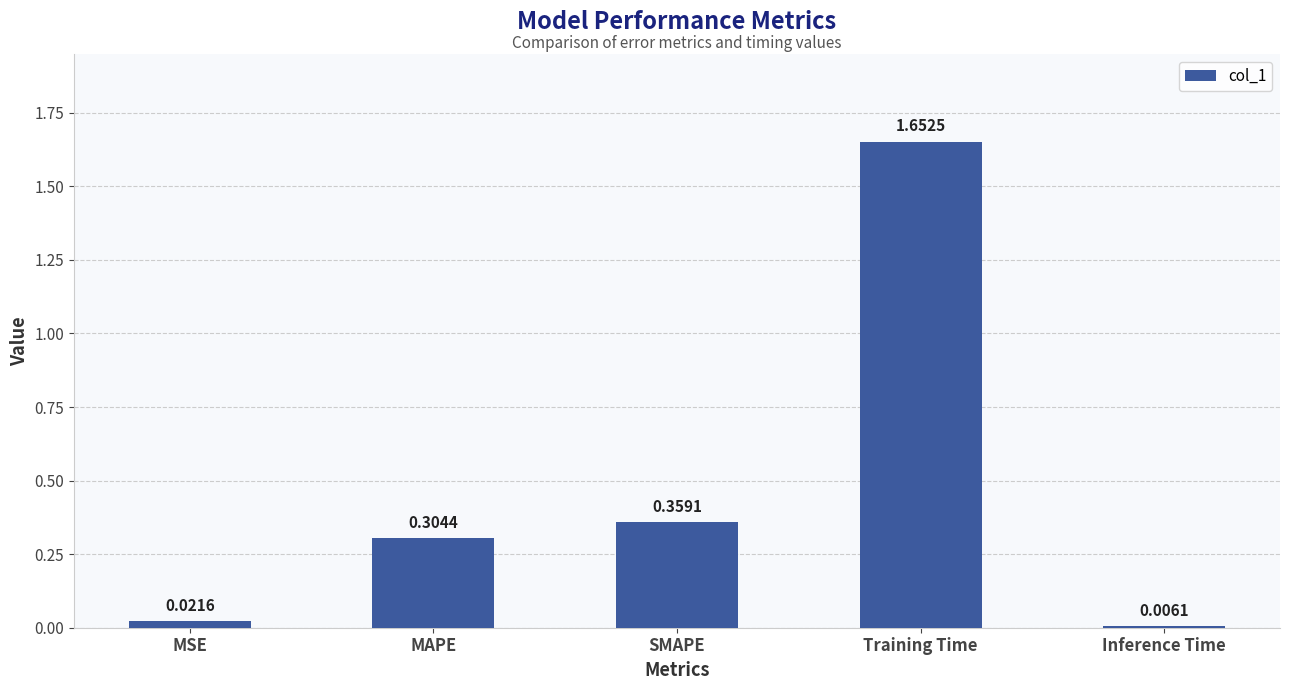

How many bars are there in total?

5